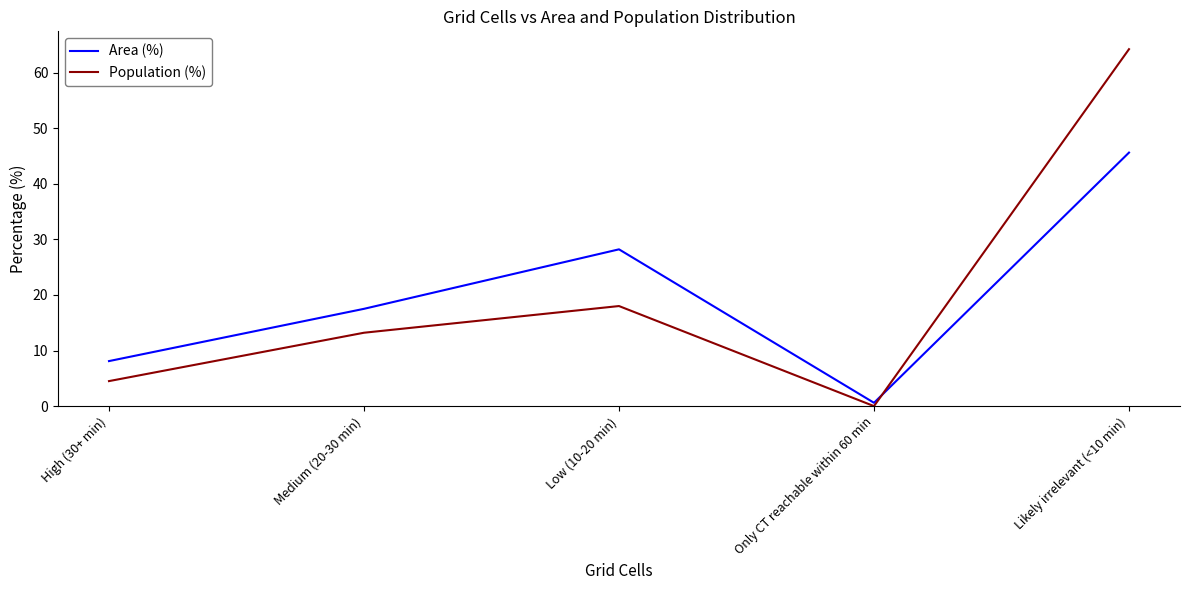

Reading left to right, what are all the values shown in this chart?

Area (%): High (30+ min)=8.1	Medium (20-30 min)=17.5	Low (10-20 min)=28.2	Only CT reachable within 60 min=0.6	Likely irrelevant (<10 min)=45.6
Population (%): High (30+ min)=4.5	Medium (20-30 min)=13.2	Low (10-20 min)=18.0	Only CT reachable within 60 min=0.0	Likely irrelevant (<10 min)=64.2